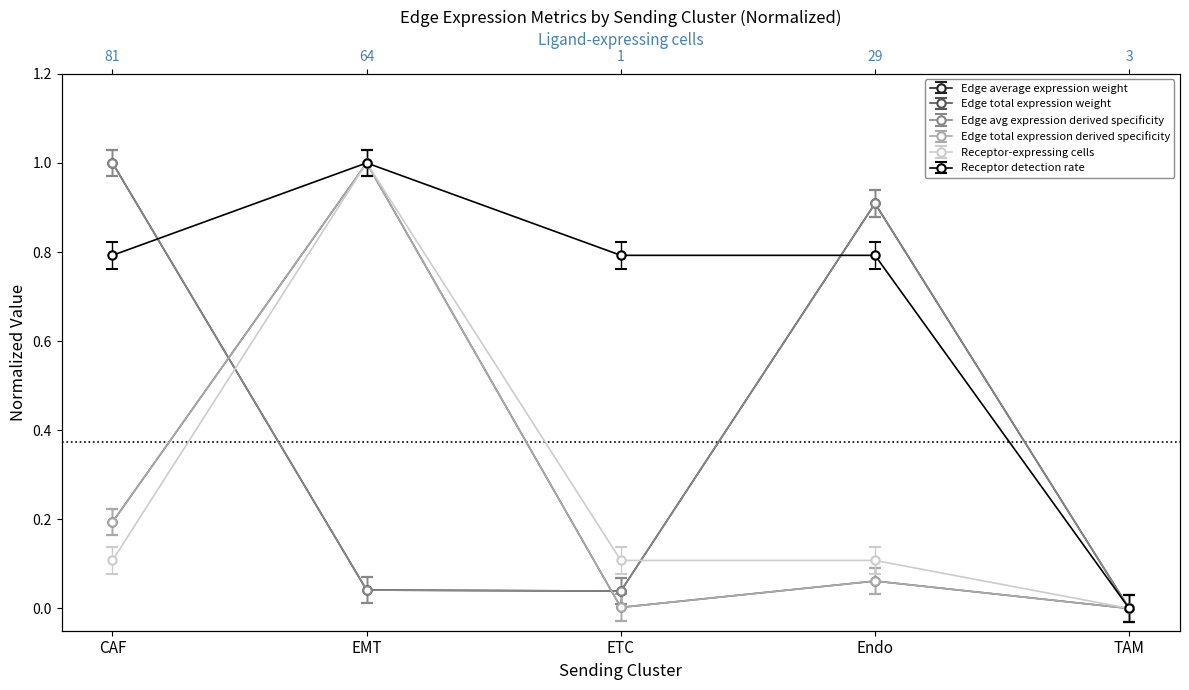

Reading right to left, list all the values displayed in this chart.

Edge average expression weight: 0.0	0.9	0.0	0.0	1.0
Edge total expression weight: 0.0	0.1	0.0	1.0	0.2
Edge avg expression derived specificity: 0.0	0.9	0.0	0.0	1.0
Edge total expression derived specificity: 0.0	0.1	0.0	1.0	0.2
Receptor-expressing cells: -0.0	0.1	0.1	1.0	0.1
Receptor detection rate: 0.0	0.8	0.8	1.0	0.8